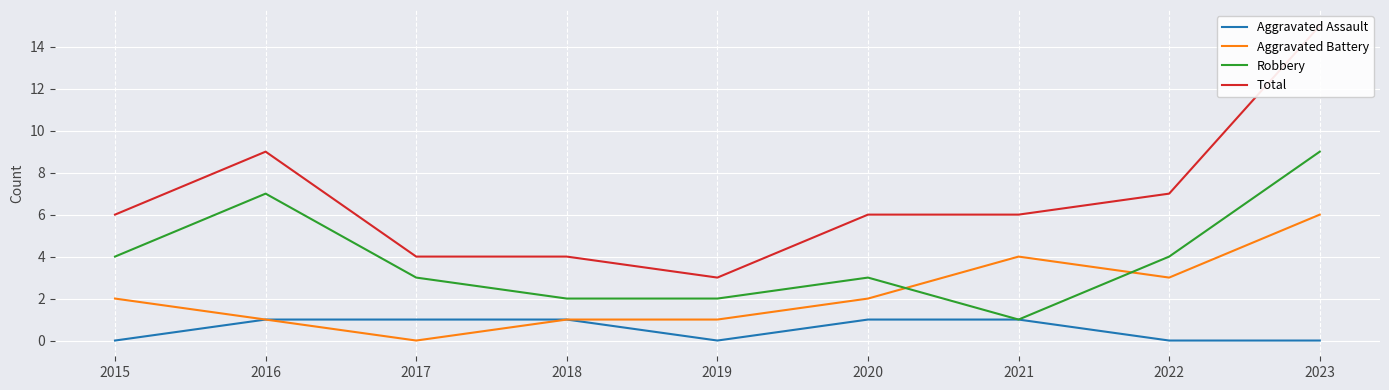

Between 2015 and 2017, which is larger?

2017